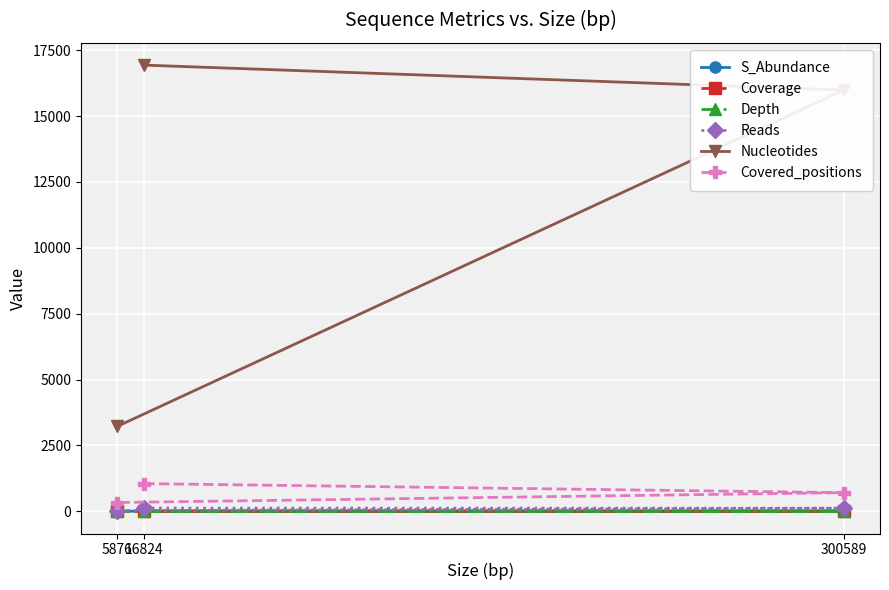

What are all the series names shown in the legend?

S_Abundance, Coverage, Depth, Reads, Nucleotides, Covered_positions